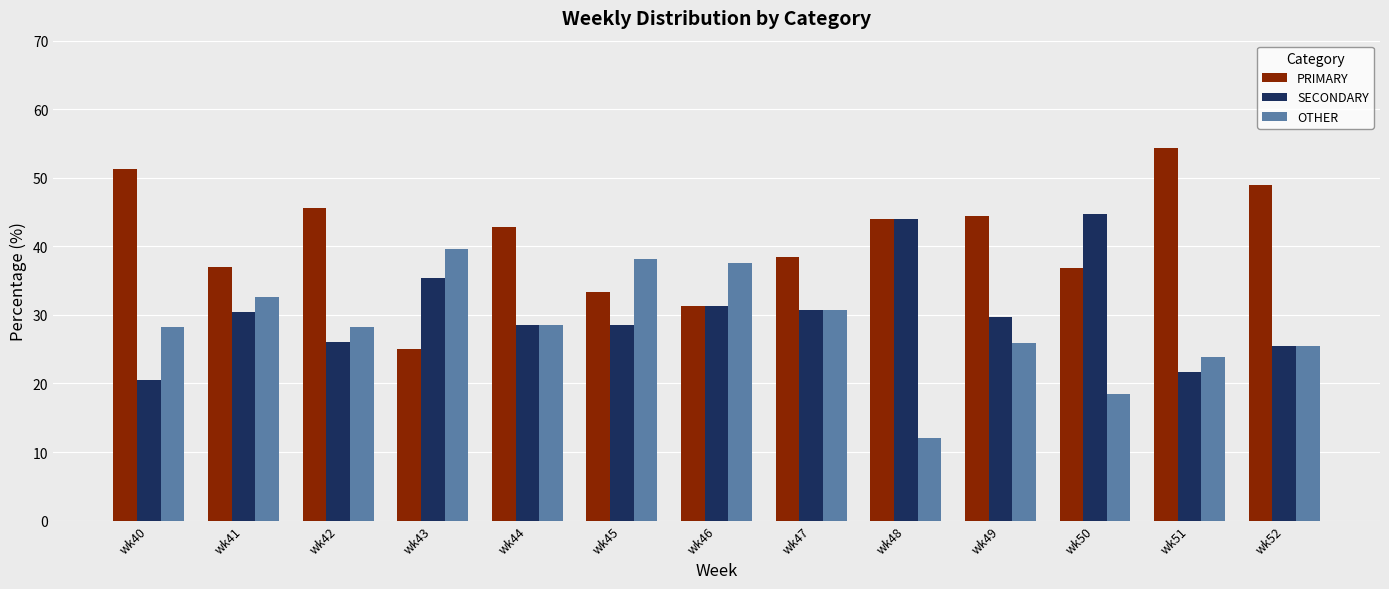

What is the value of the SECONDARY bar at the 11th from the left?

44.7